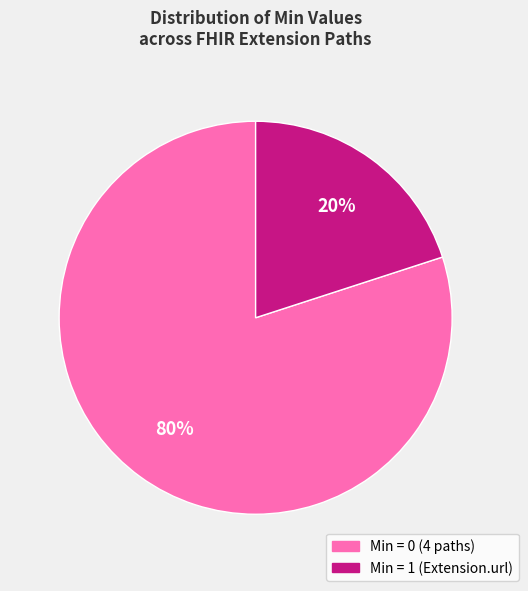

Is there any slice that represents more than half of the pie?

Yes